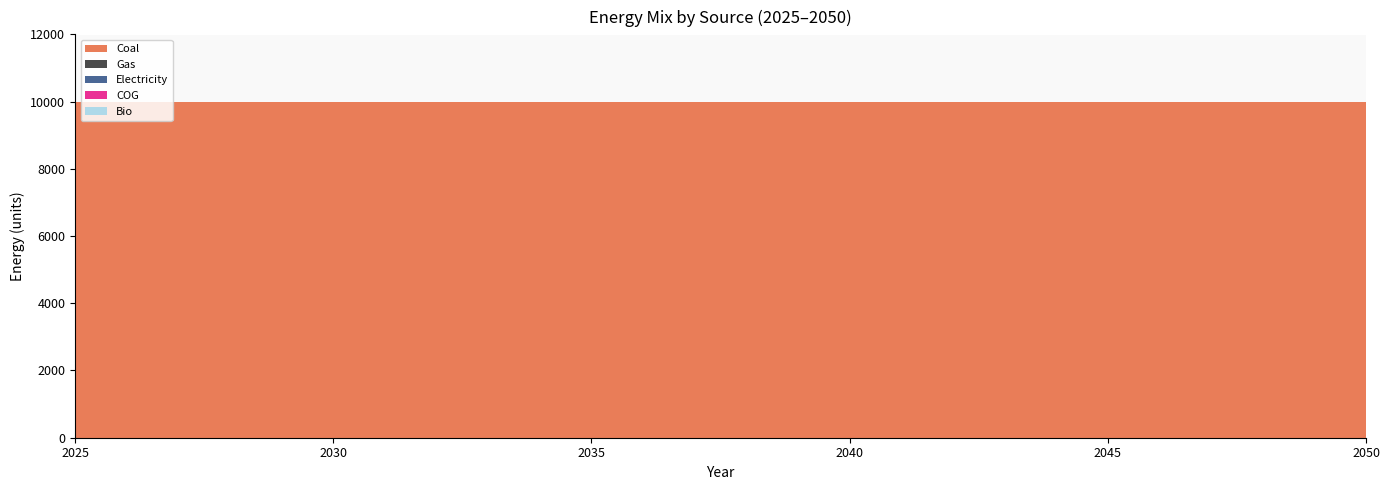

Reading left to right, list all the values displayed in this chart.

Coal: 10000	10000	10000	10000	10000	10000	10000	10000	10000	10000	10000	10000	10000	10000	10000	10000	10000	10000	10000	10000	10000	10000	10000	10000	10000	10000
Gas: 0	0	0	0	0	0	0	0	0	0	0	0	0	0	0	0	0	0	0	0	0	0	0	0	0	0
Electricity: 0	0	0	0	0	0	0	0	0	0	0	0	0	0	0	0	0	0	0	0	0	0	0	0	0	0
COG: 0	0	0	0	0	0	0	0	0	0	0	0	0	0	0	0	0	0	0	0	0	0	0	0	0	0
Bio: 0	0	0	0	0	0	0	0	0	0	0	0	0	0	0	0	0	0	0	0	0	0	0	0	0	0